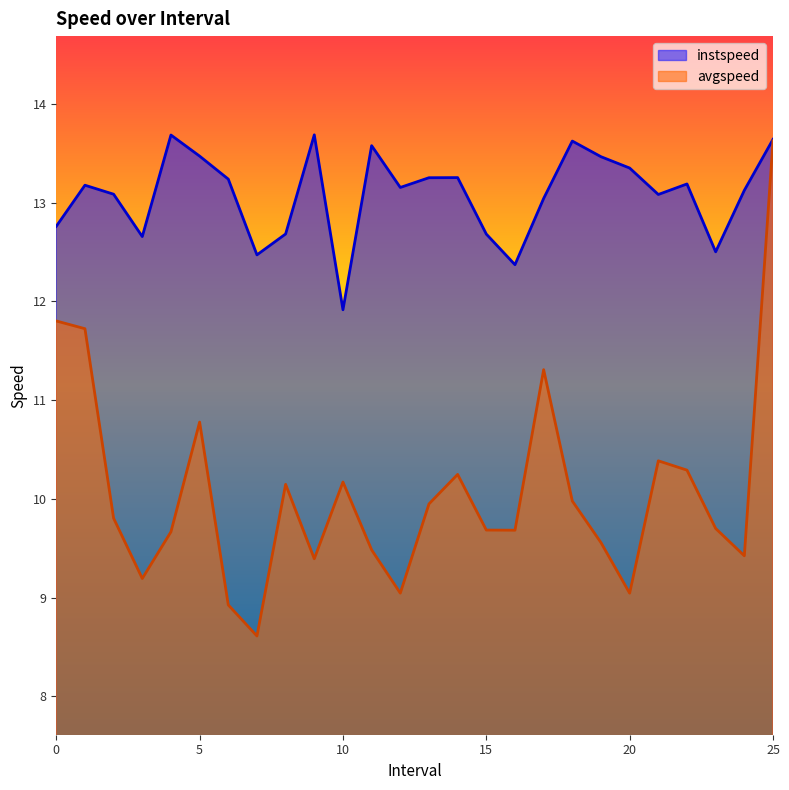

Is it true that instspeed equals 13.2 at 22.0?

True